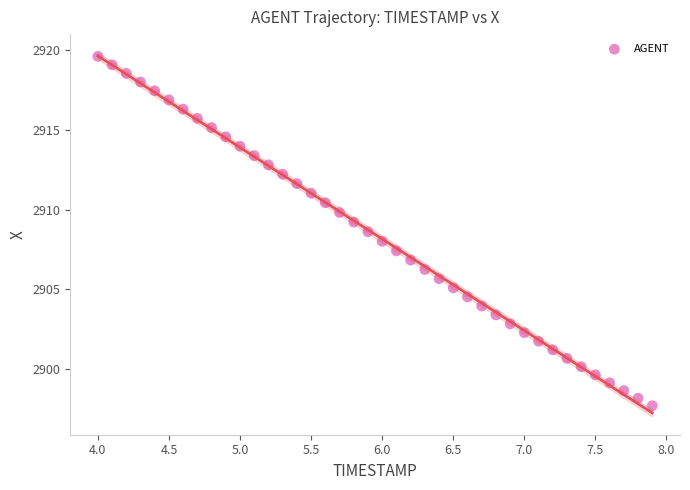

What is the range of X values (max minus min)?

3.9